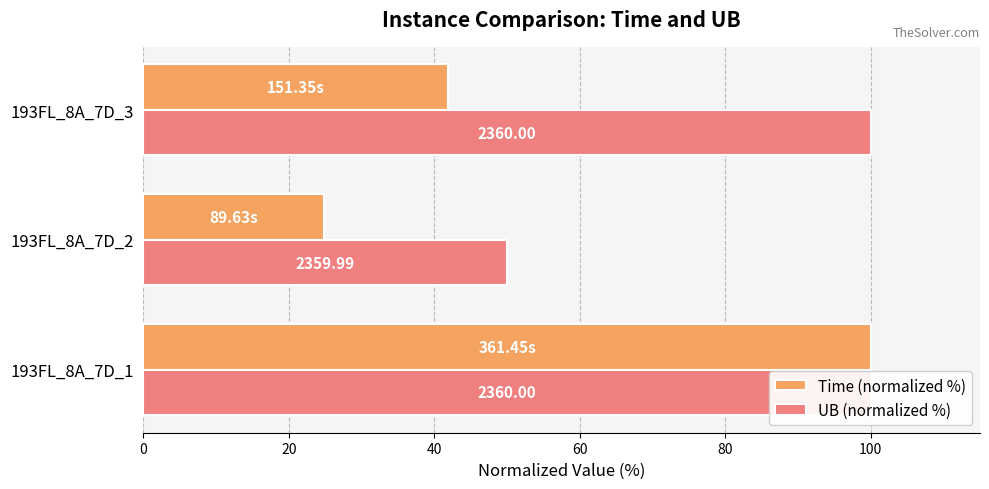

Count the UB (normalized %) values in the range 50 to 100.

3